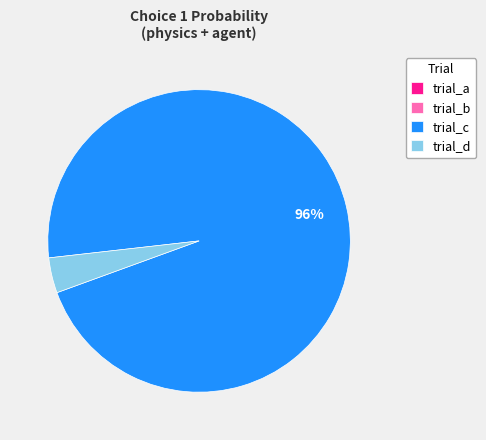

To the nearest percent, what percentage of the pie is trial_d?

4%